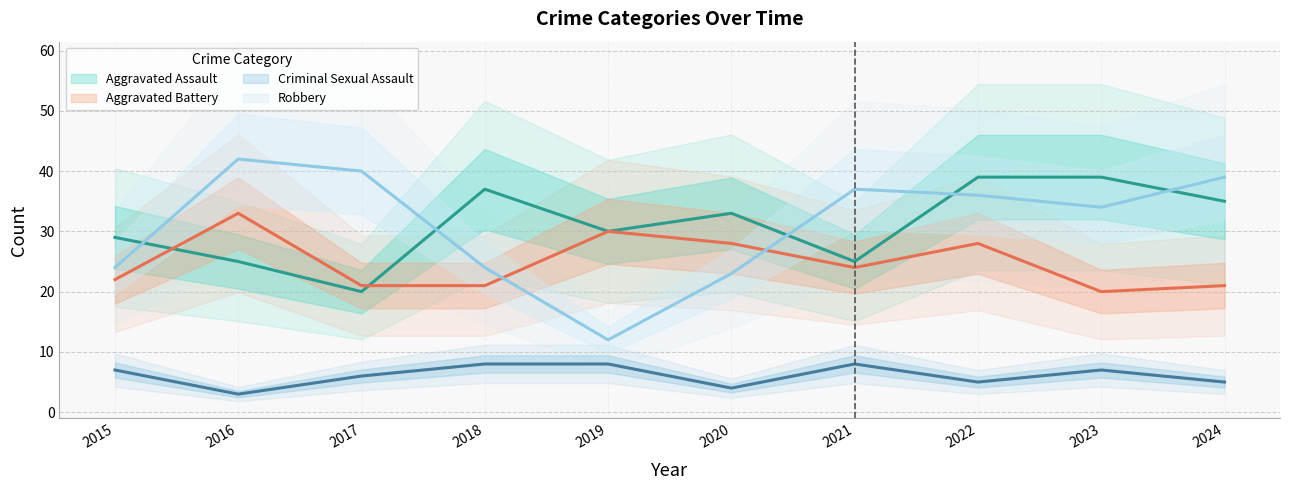

What is the minimum value for Aggravated Battery?

20